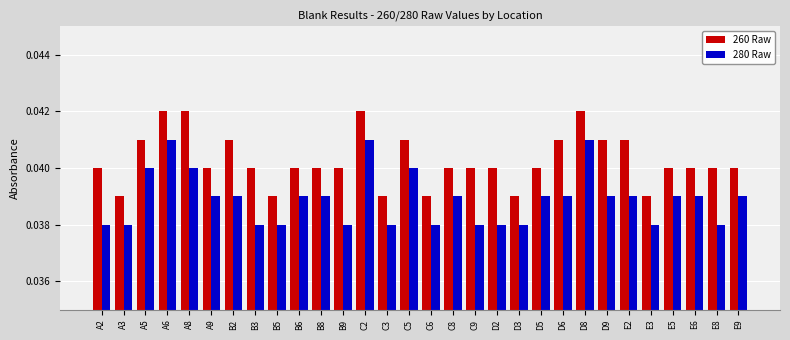

Is it true that 280 Raw equals 0.1 at A2?

False